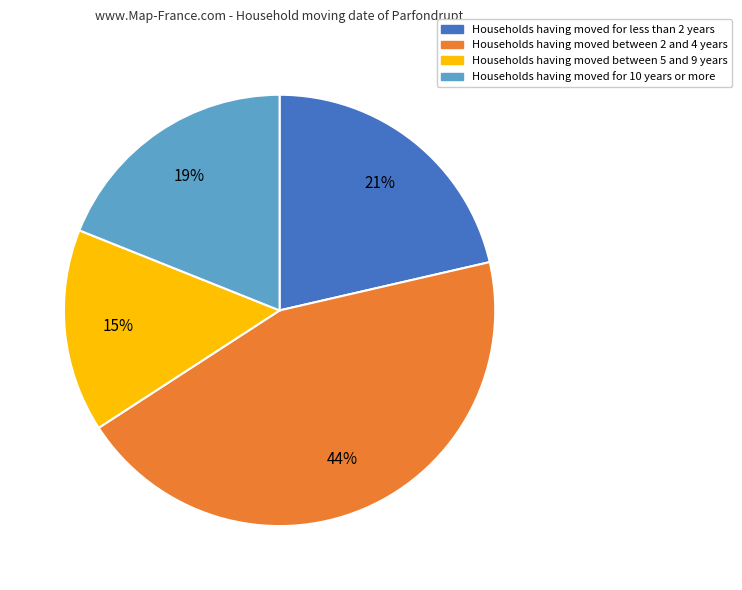

Is there a majority slice in this chart?

No